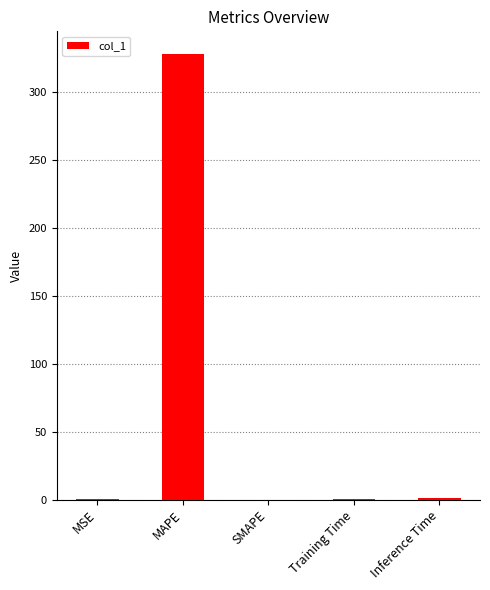

What is the sum of all values?

329.1